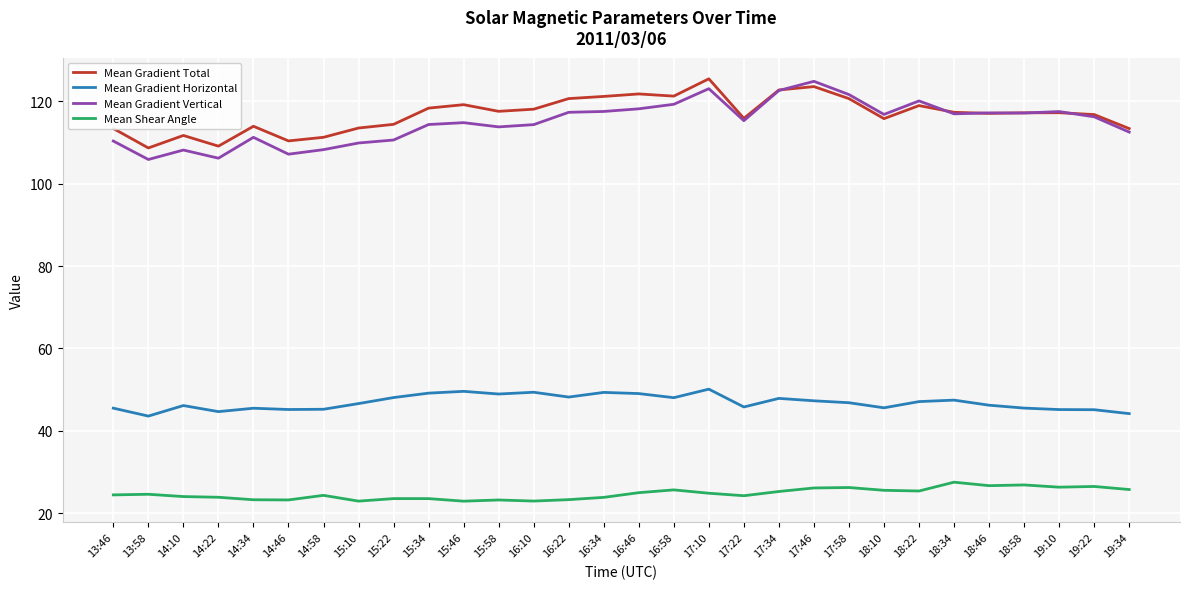

The value of Mean Shear Angle at 14:46 is 23.2. True or false?

True